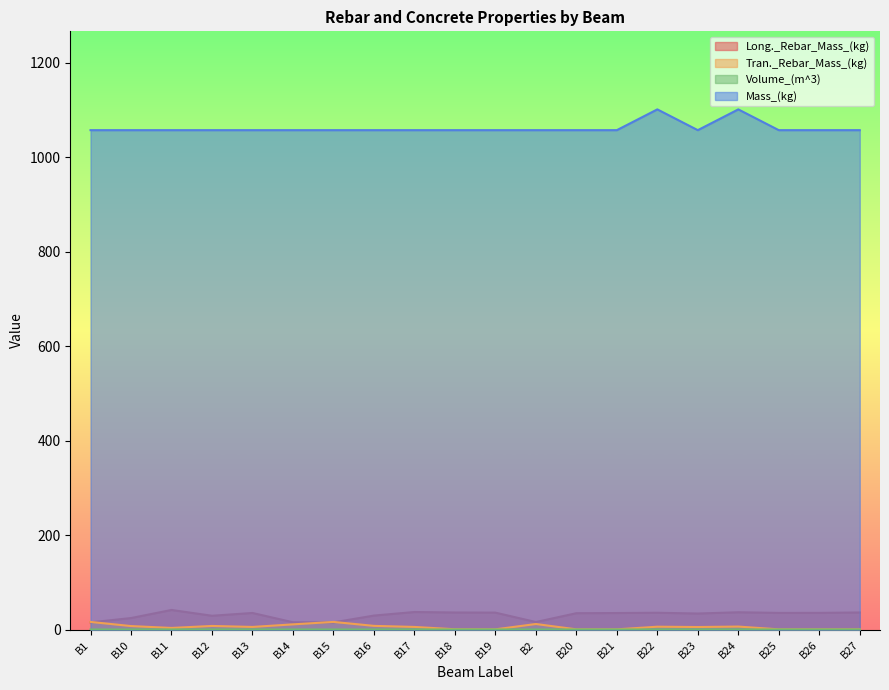

True or false: Long._Rebar_Mass_(kg) and Tran._Rebar_Mass_(kg) cross at least once.

True